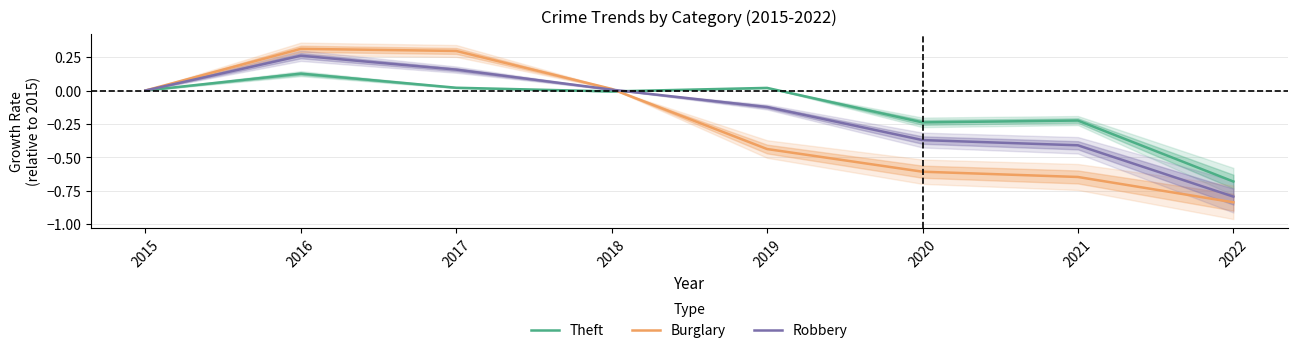

What is the sum of all Burglary values?

-1.9